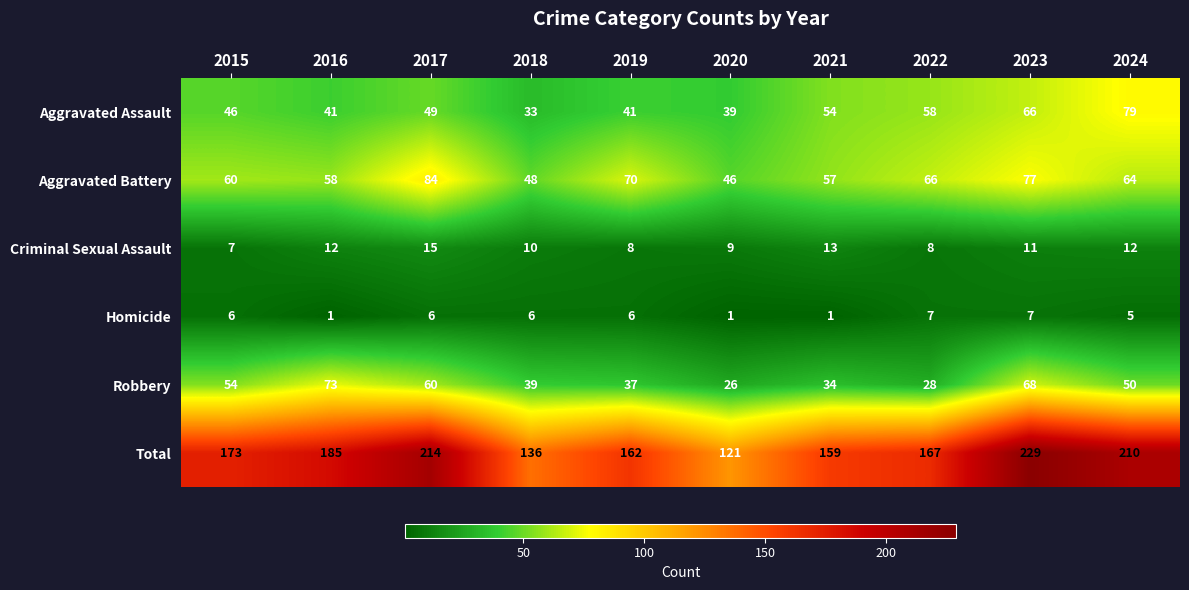

At which category is the sum across all series the highest?

2023